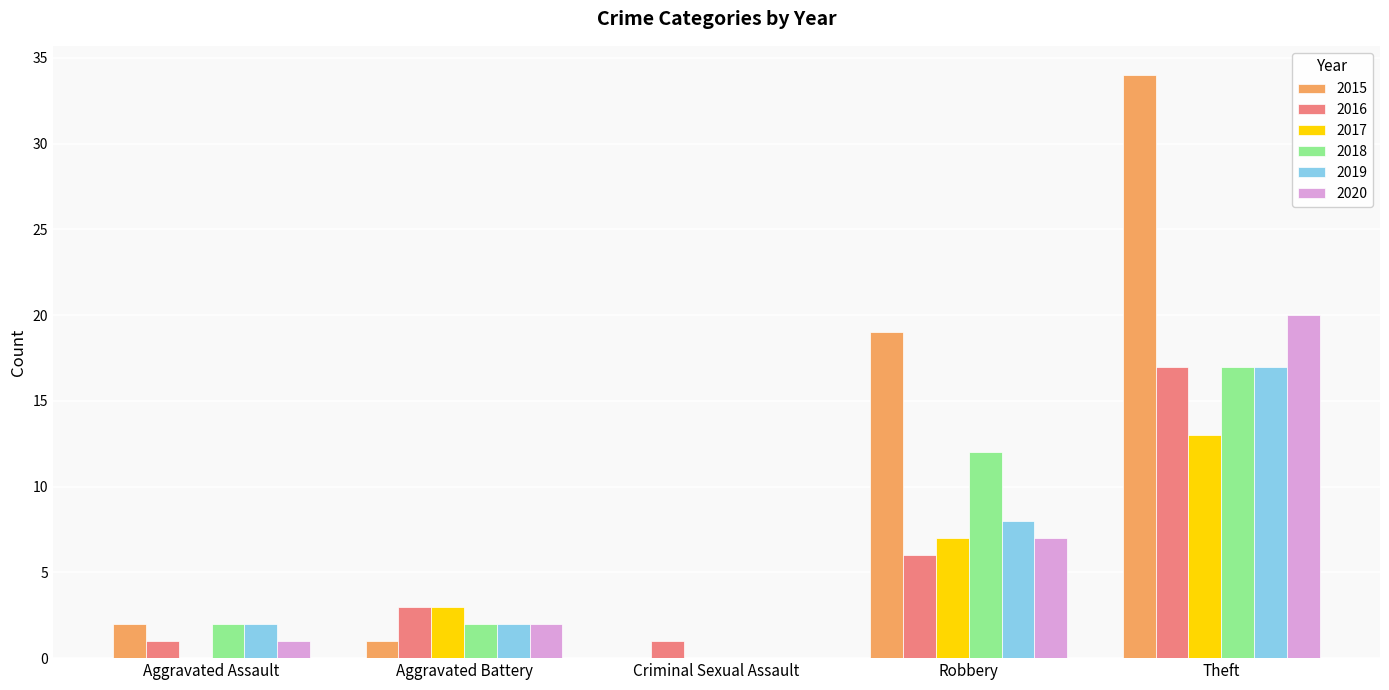

What is the average value of the 2016 series?

6